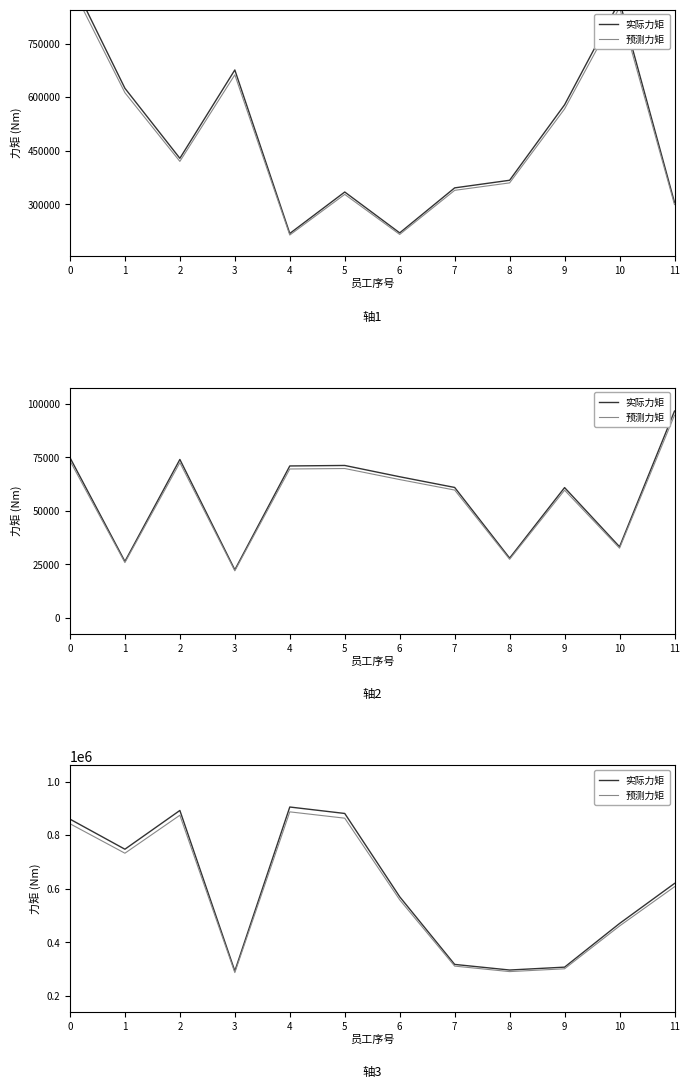

What is the approximate value of 预测力矩 at 3?

286471.6